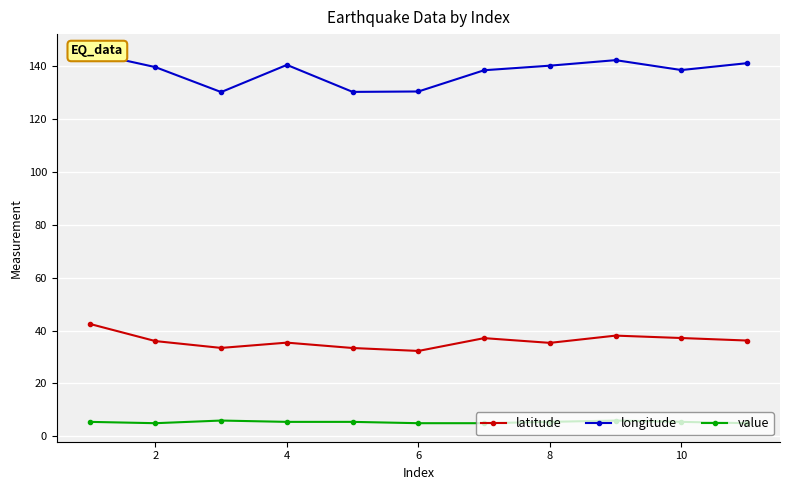

What is the minimum value shown in the chart?

5.0